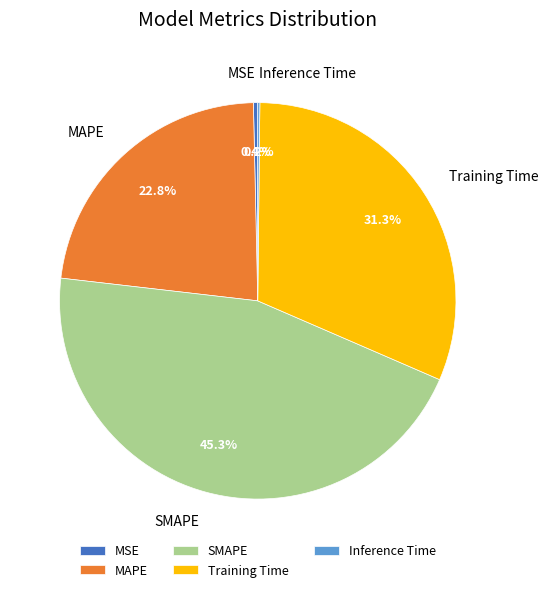

Combined, do Training Time and MSE account for over 50%?

No